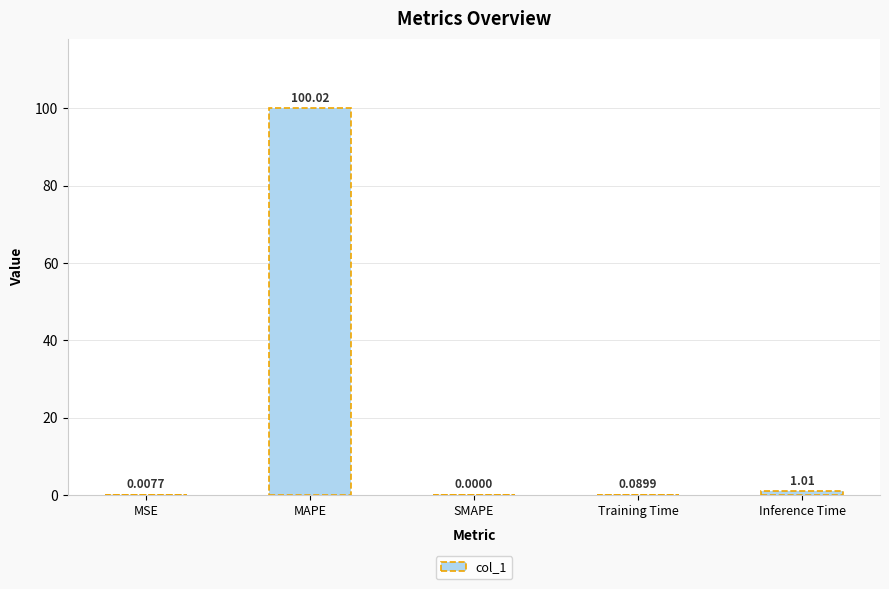

What is the sum of all values?

101.1